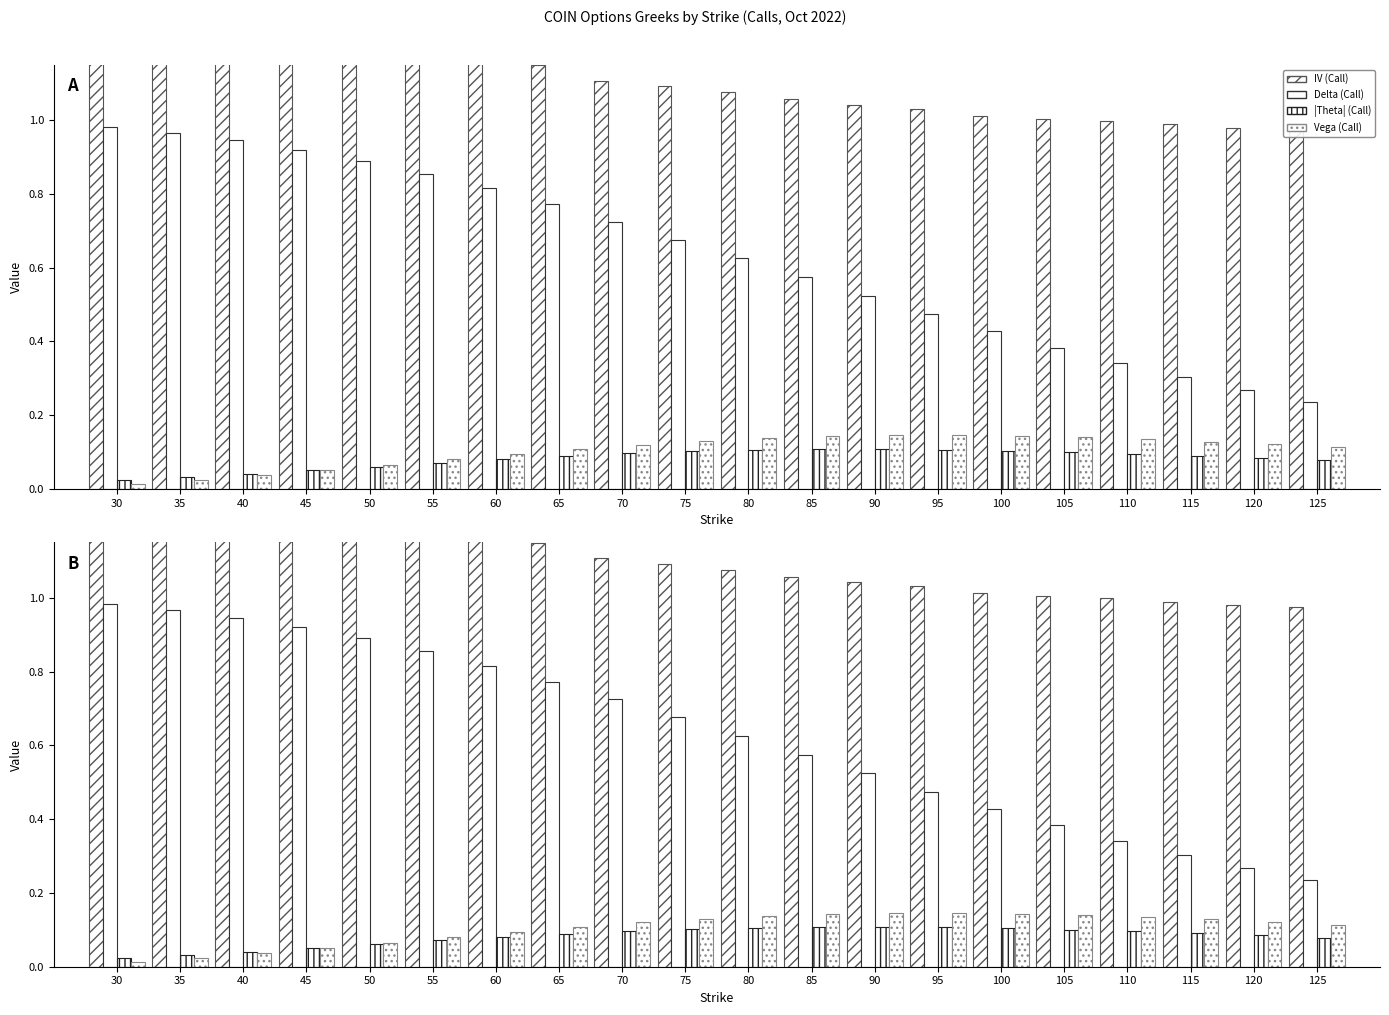

Reading left to right, list all the values displayed in this chart.

IV (Call): 2.2	1.8	1.6	1.3	1.3	1.2	1.2	1.1	1.1	1.1	1.1	1.1	1.0	1.0	1.0	1.0	1.0	1.0	1.0	1.0
Delta (Call): 1.0	1.0	0.9	0.9	0.9	0.9	0.8	0.8	0.7	0.7	0.6	0.6	0.5	0.5	0.4	0.4	0.3	0.3	0.3	0.2
|Theta| (Call): 0.0	0.0	0.0	0.1	0.1	0.1	0.1	0.1	0.1	0.1	0.1	0.1	0.1	0.1	0.1	0.1	0.1	0.1	0.1	0.1
Vega (Call): 0.0	0.0	0.0	0.1	0.1	0.1	0.1	0.1	0.1	0.1	0.1	0.1	0.1	0.1	0.1	0.1	0.1	0.1	0.1	0.1